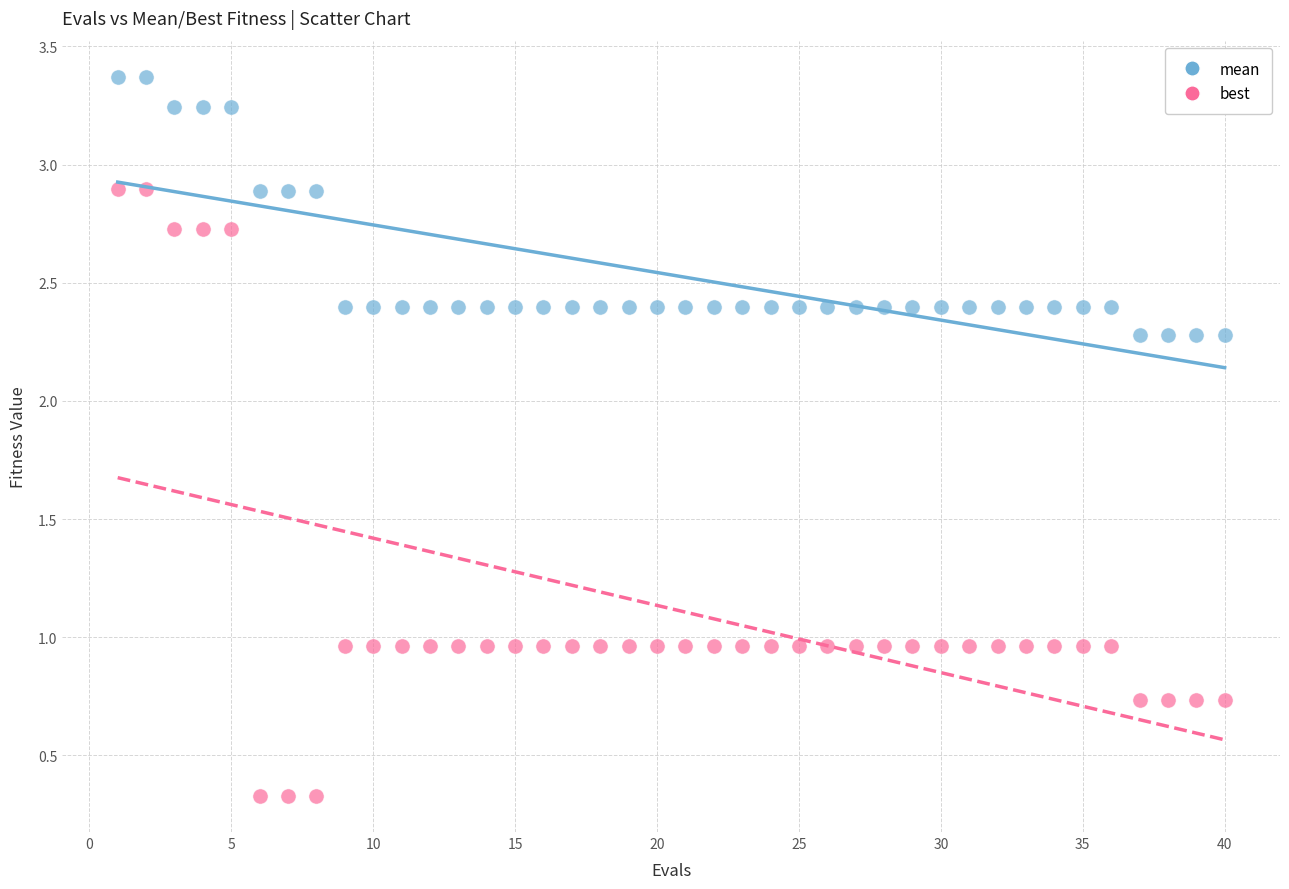

Which series has the widest spread of Y values?

best